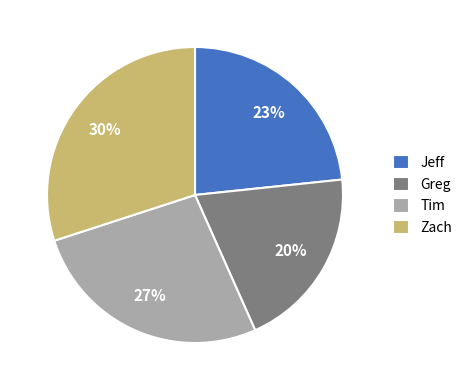

To the nearest percent, what is the average slice percentage?

25%